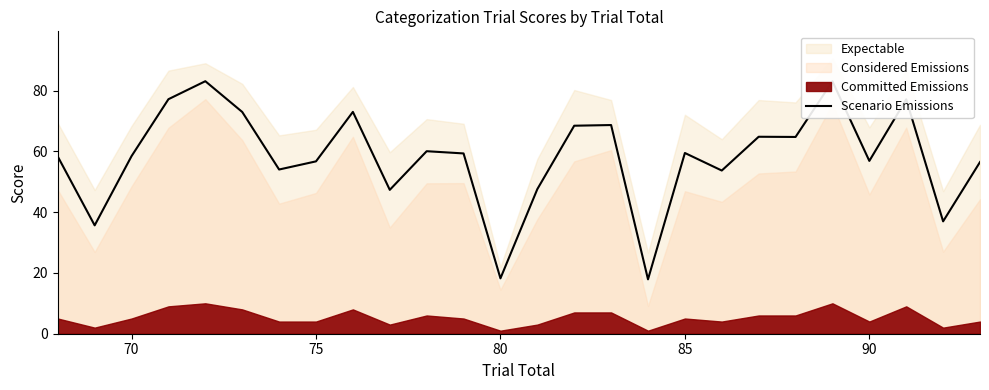

What is the lowest value of the Scenario Emissions series?

17.9